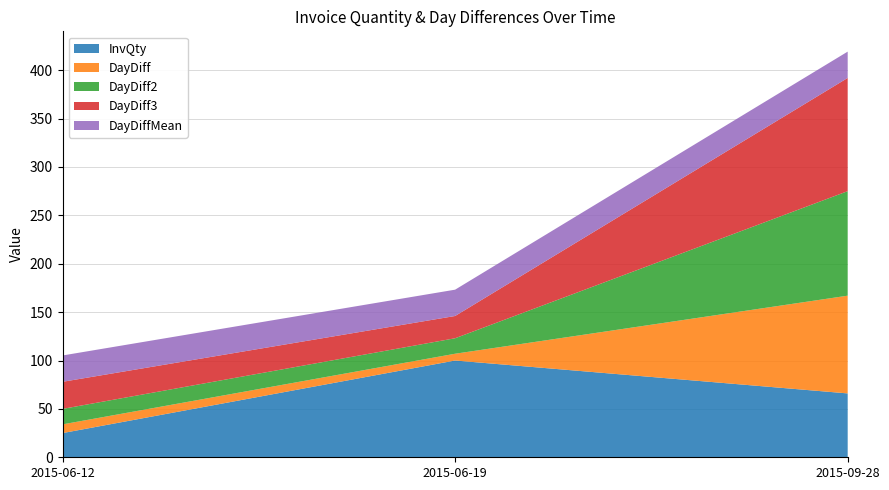

Reading left to right, extract all data points from this chart.

InvQty: 25.0	100.0	66.0
DayDiff: 9.0	7.0	101.0
DayDiff2: 16.0	16.0	108.0
DayDiff3: 28.0	23.0	117.0
DayDiffMean: 27.2	27.2	27.2